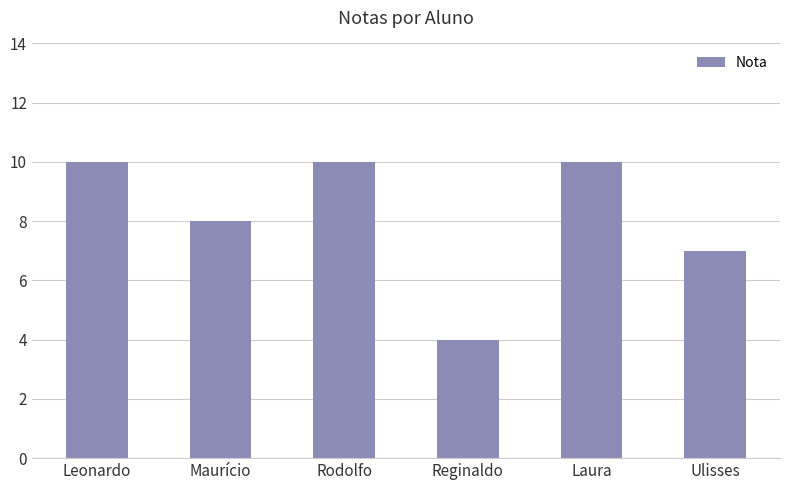

What is the change in value from Leonardo to Maurício?

-2